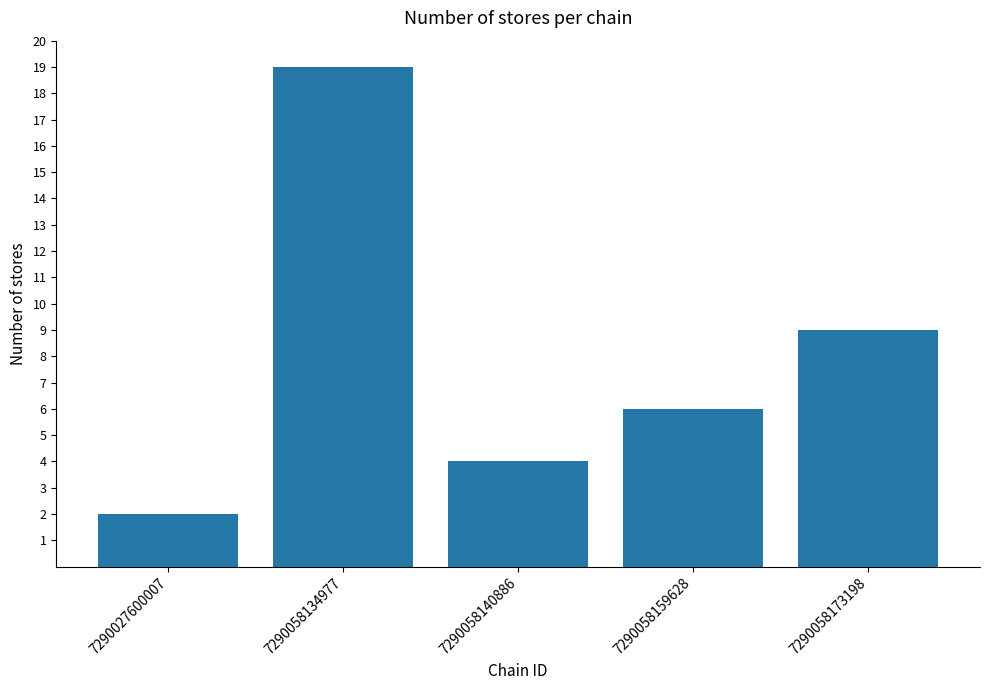

At which label does the data first exceed 6?

7290058134977